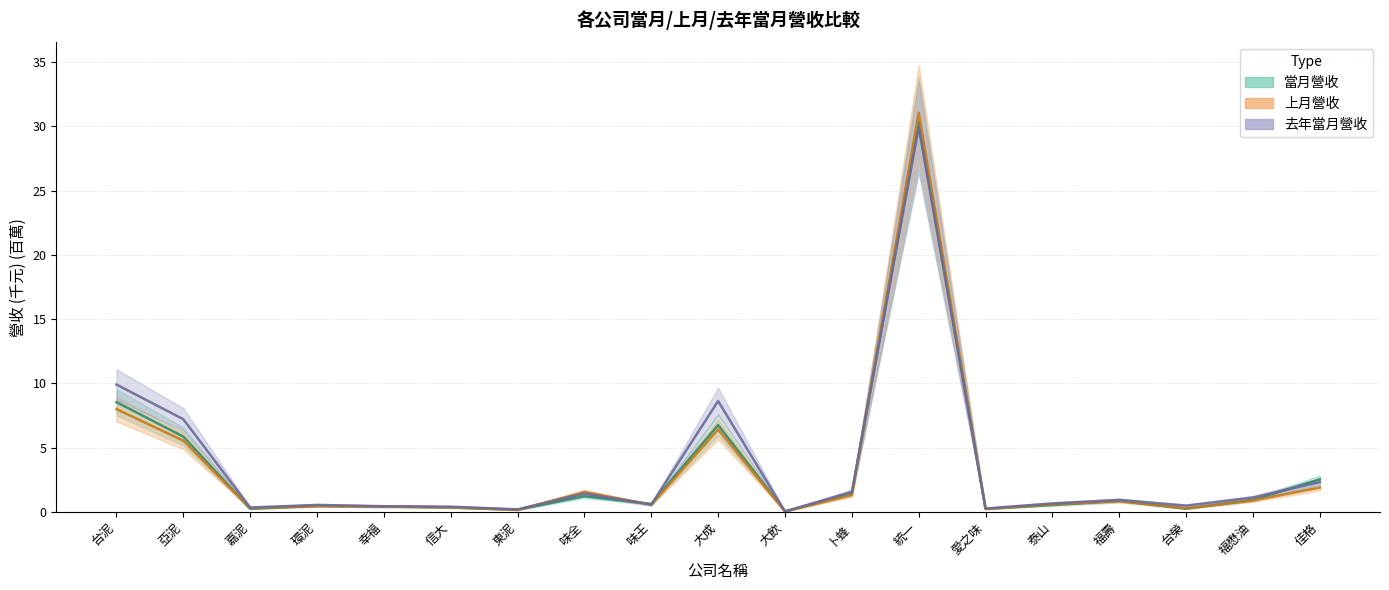

How many times do 當月營收 (中心線) and 去年當月營收 (中心線) cross each other?

7